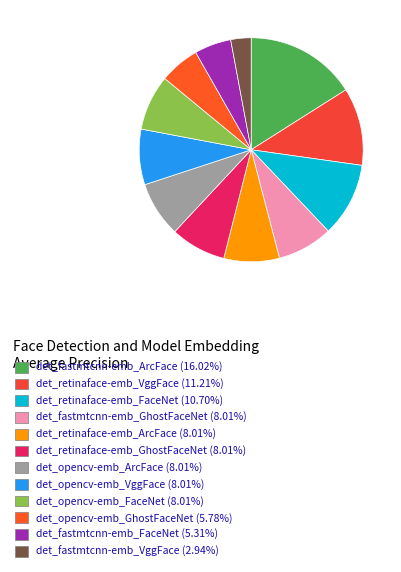

What percentage is the det_opencv-emb_FaceNet slice, to the nearest percent?

8%